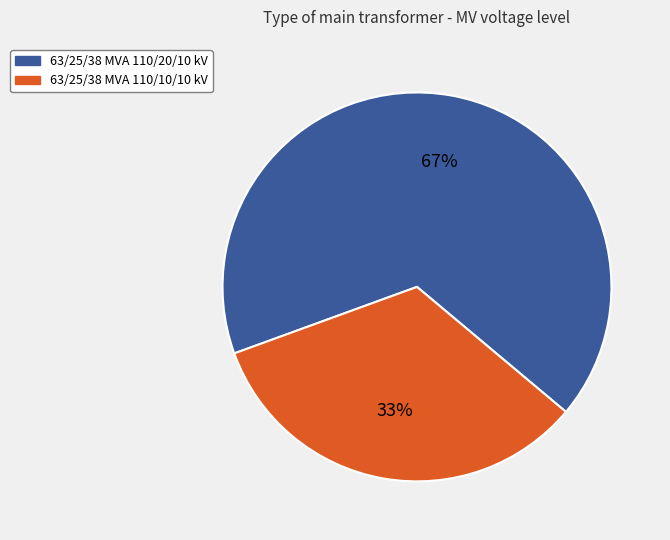

Rank the categories by value from highest to lowest.

63/25/38 MVA 110/20/10 kV, 63/25/38 MVA 110/10/10 kV